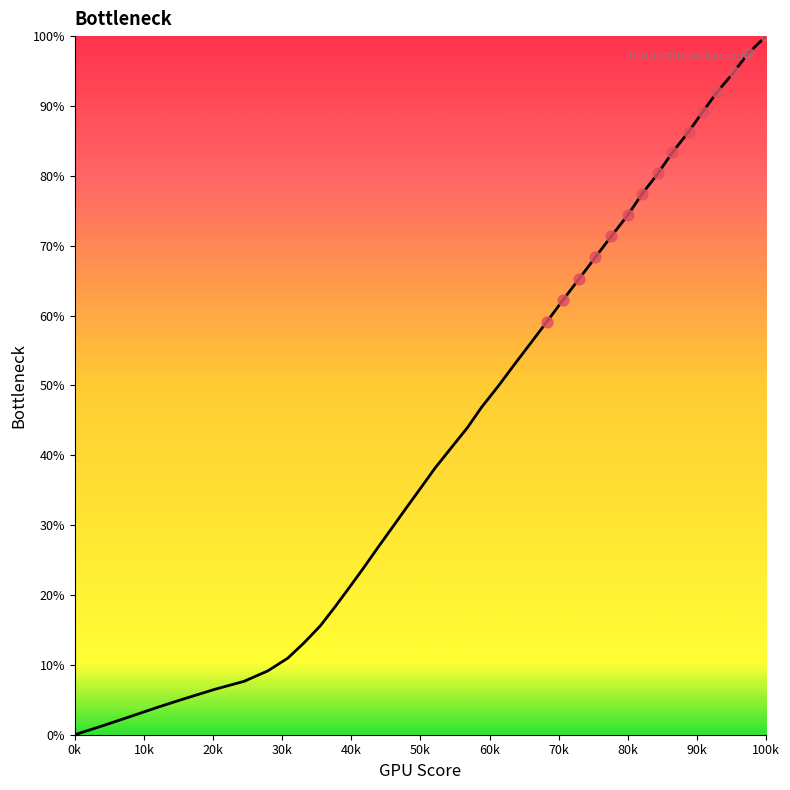

What is the greatest value displayed?

100.0